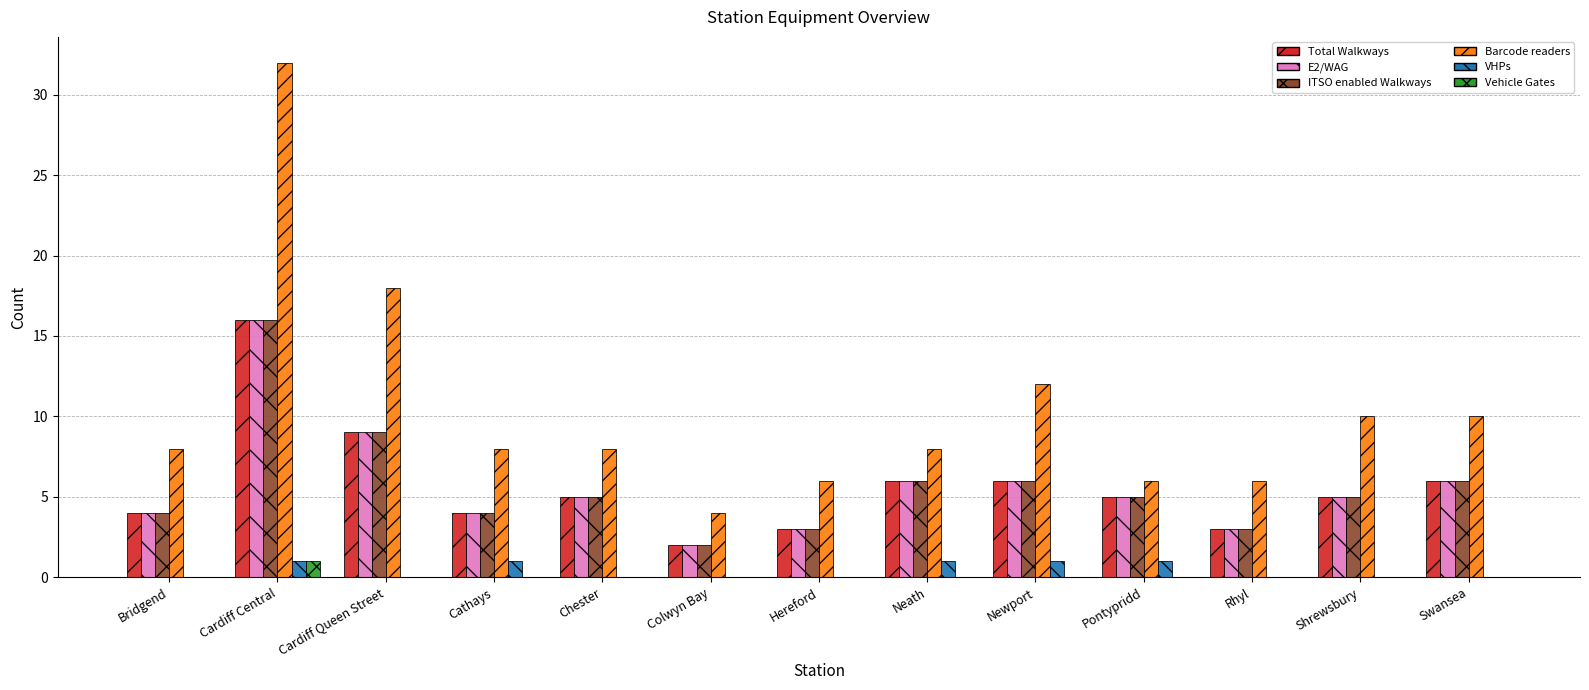

Reading left to right, list all the values displayed in this chart.

Total Walkways: 4	16	9	4	5	2	3	6	6	5	3	5	6
E2/WAG: 4	16	9	4	5	2	3	6	6	5	3	5	6
ITSO enabled Walkways: 4	16	9	4	5	2	3	6	6	5	3	5	6
Barcode readers: 8	32	18	8	8	4	6	8	12	6	6	10	10
VHPs: 0	1	0	1	0	0	0	1	1	1	0	0	0
Vehicle Gates: 0	1	0	0	0	0	0	0	0	0	0	0	0